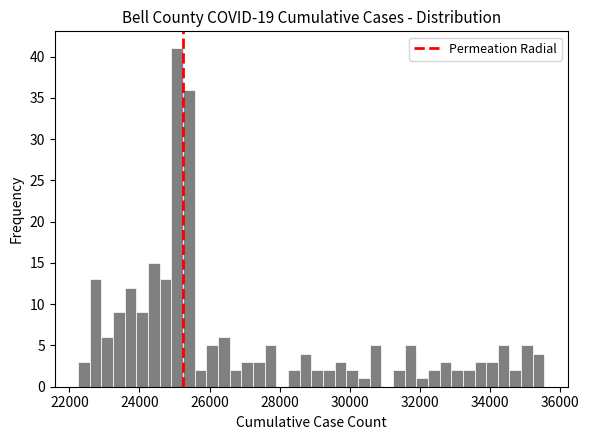

Around what value on the x-axis is the tallest bar? Give the approximate position of its centre, as read against the axis.

25000